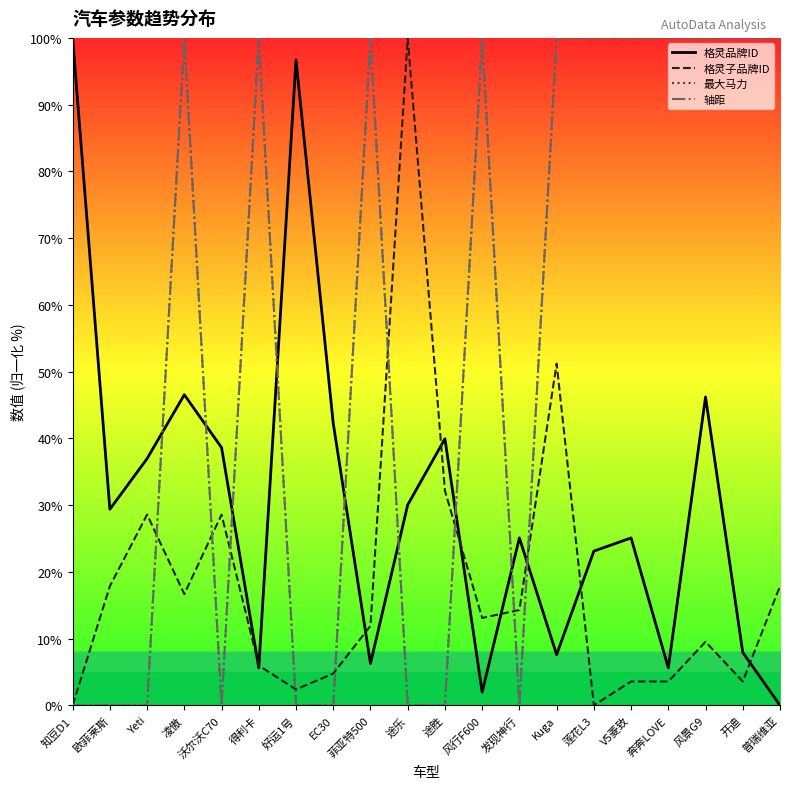

At which label does 格灵品牌ID first exceed 29?

知豆D1